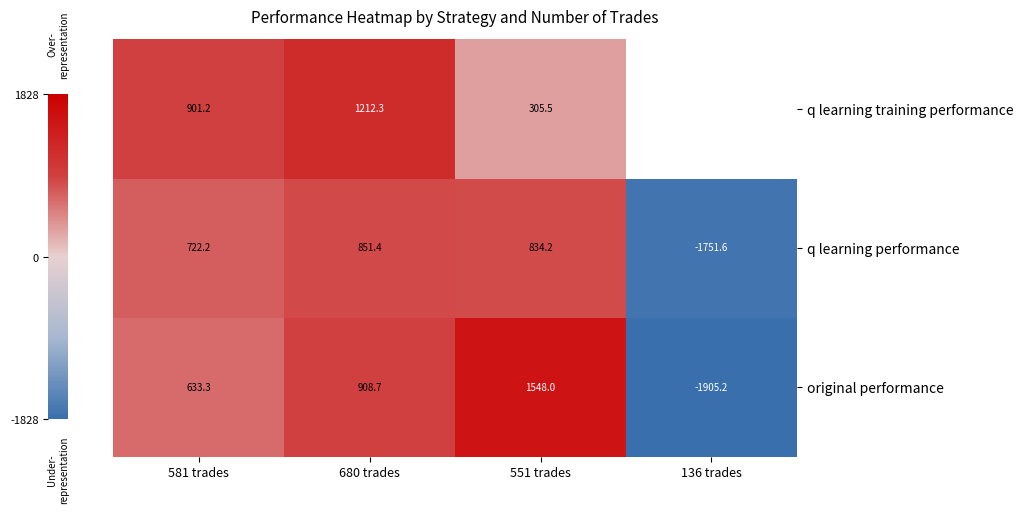

What is the spread (max minus min) of values at 551 trades?

1242.5